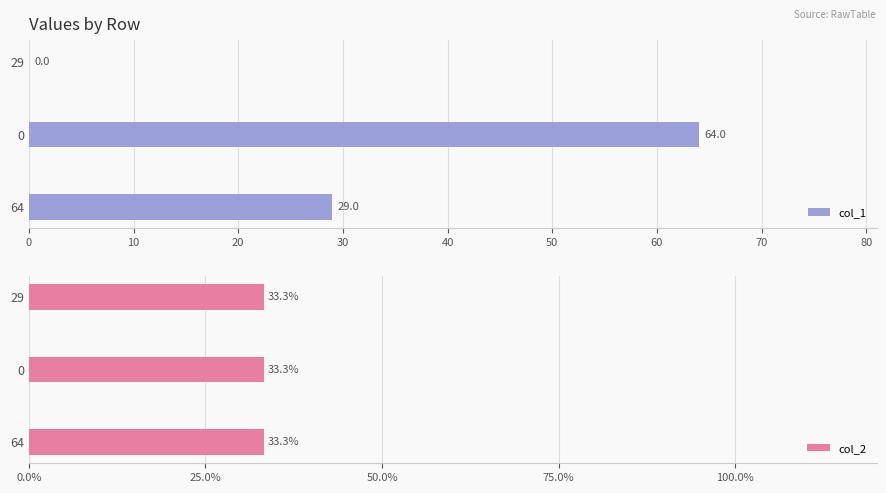

Count the col_1 values in the range 0 to 64.

3